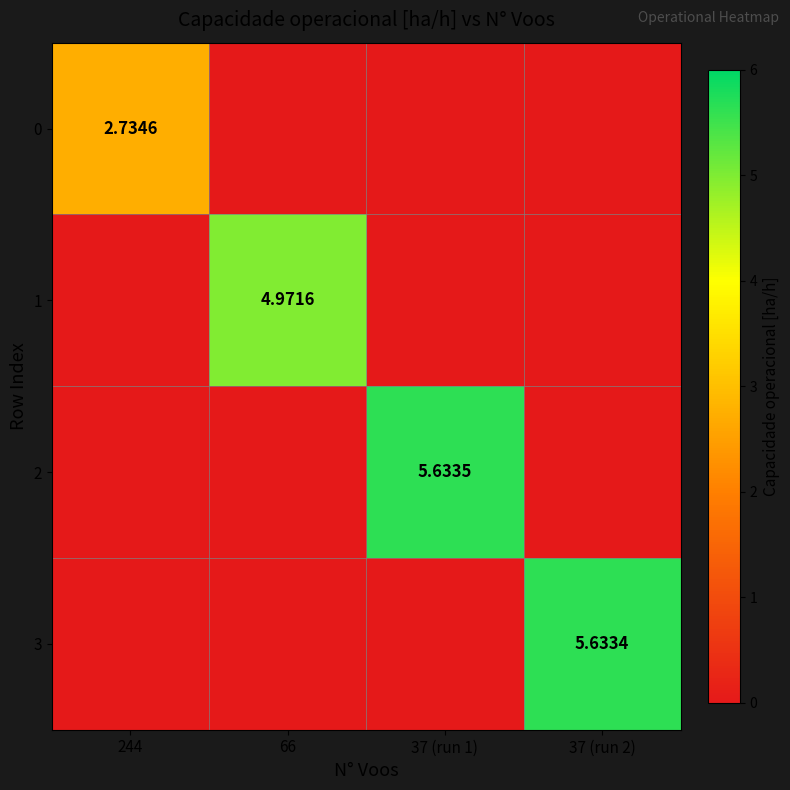

What is the greatest value displayed?

5.6